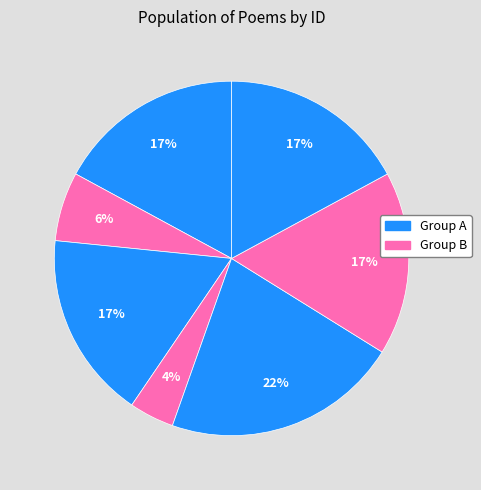

Count the number of slices in the pie.

7